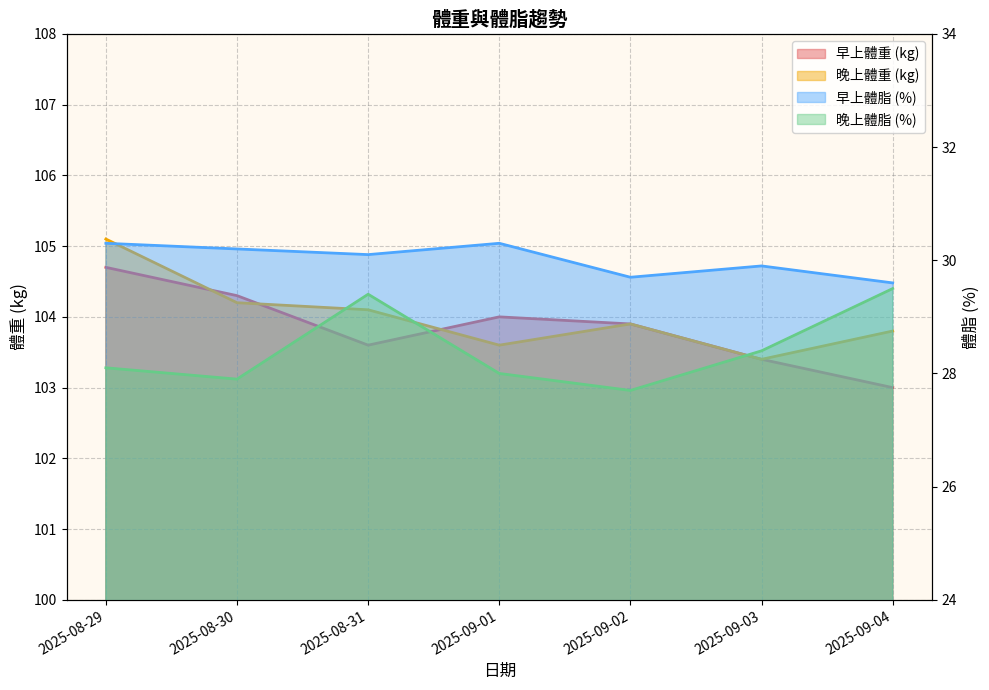

What is the total value across all series at 2025-09-02?

265.2